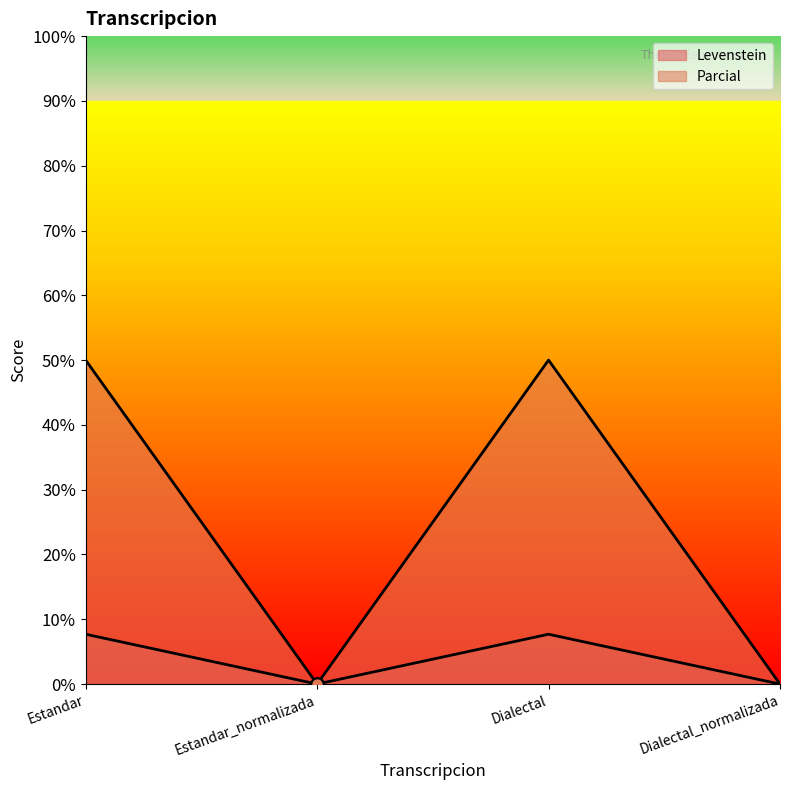

Which series contains the highest Y value?

Parcial